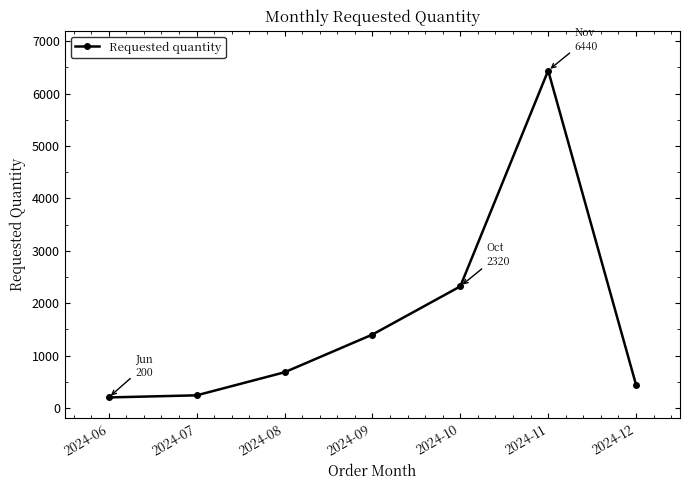

What is the sum of the values at 2024-12 and 2024-06?

640